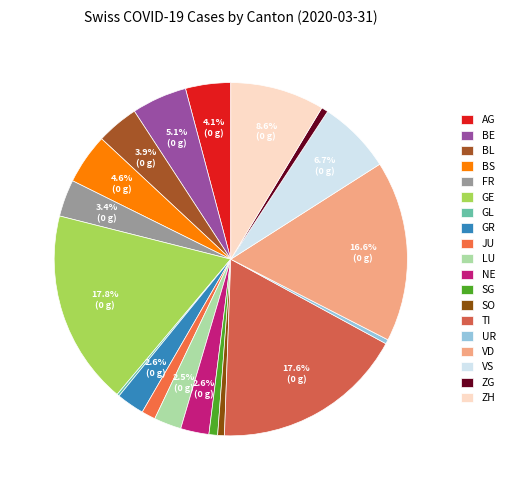

Count the number of slices in the pie.

19